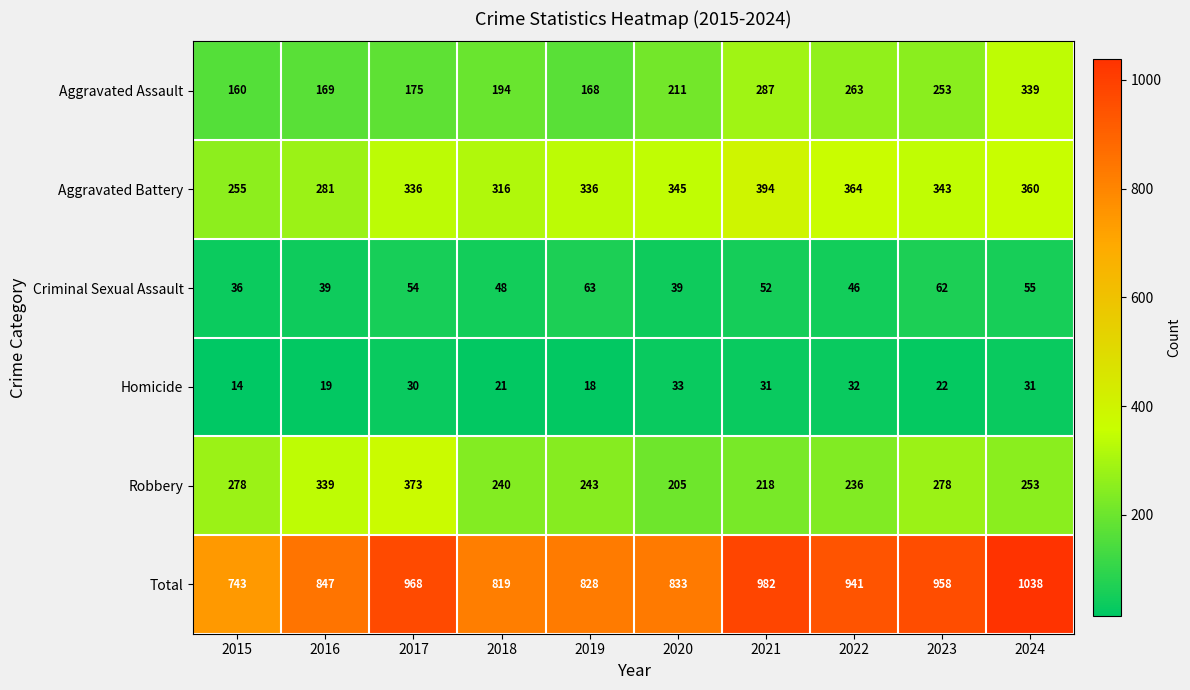

What is the difference between the highest and lowest values at 2015?

729